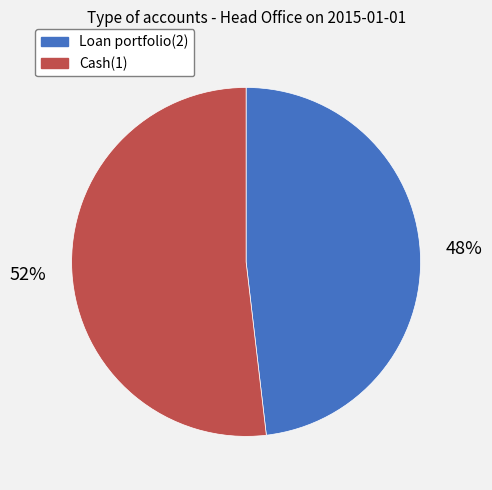

To the nearest percent, what percentage of the pie is Loan portfolio(2)?

48%